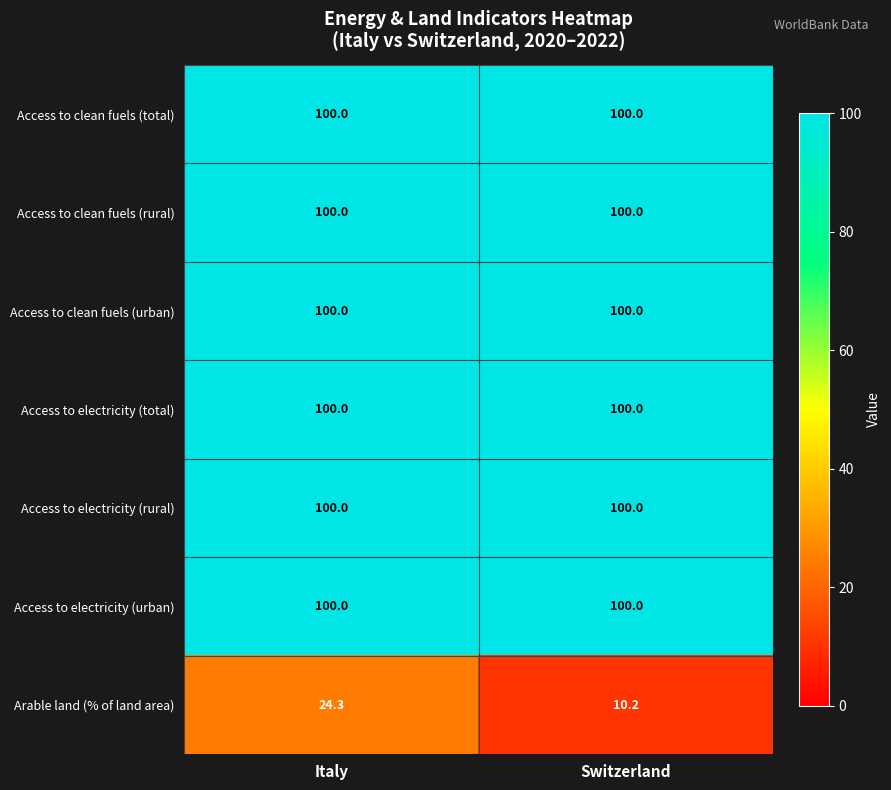

List the labels in order of Arable land (% of land area) value, largest first.

Italy, Switzerland